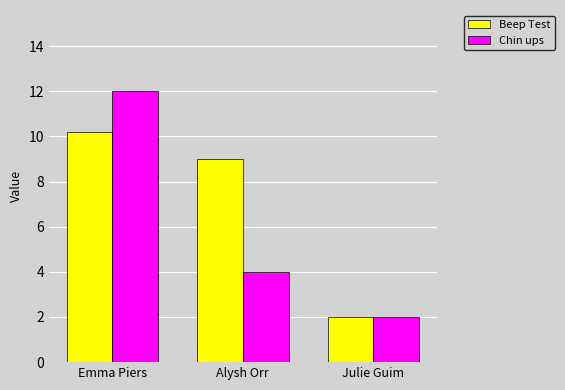

At which category does the chart reach its minimum across all series?

Julie Guim